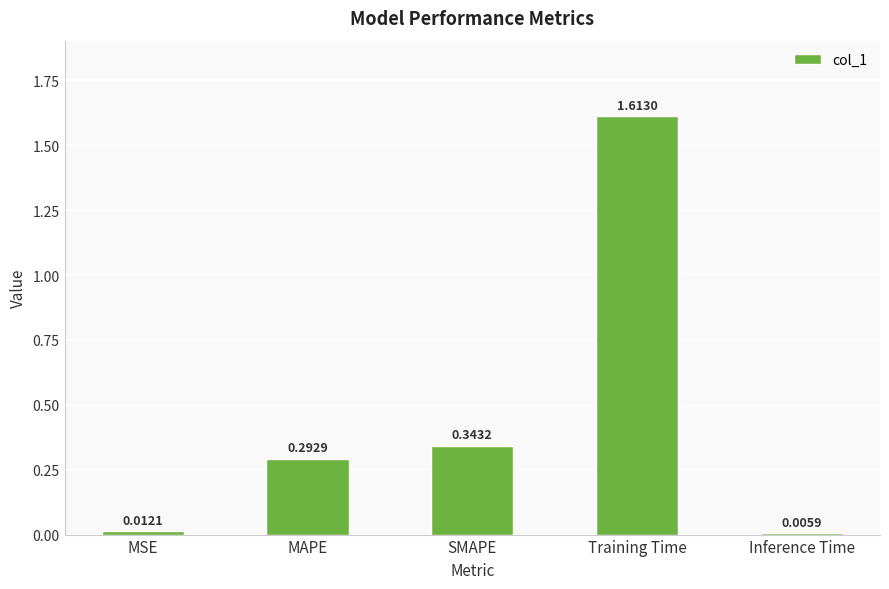

At which category does the chart reach its peak across all series?

Training Time